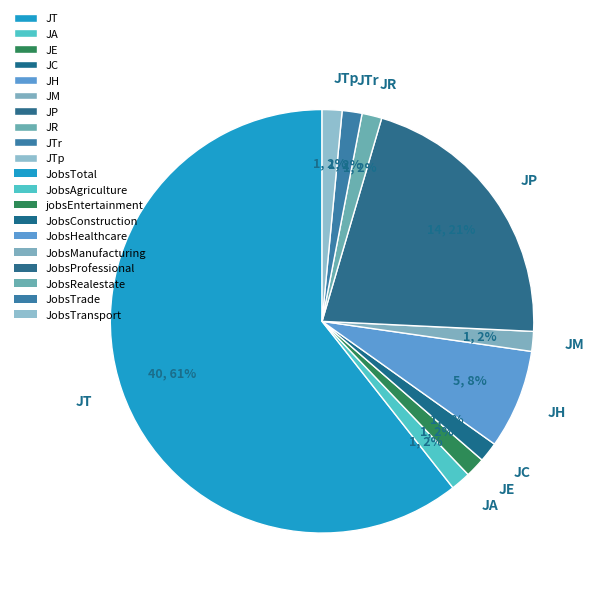

Does JTr account for over 50% of the chart?

No